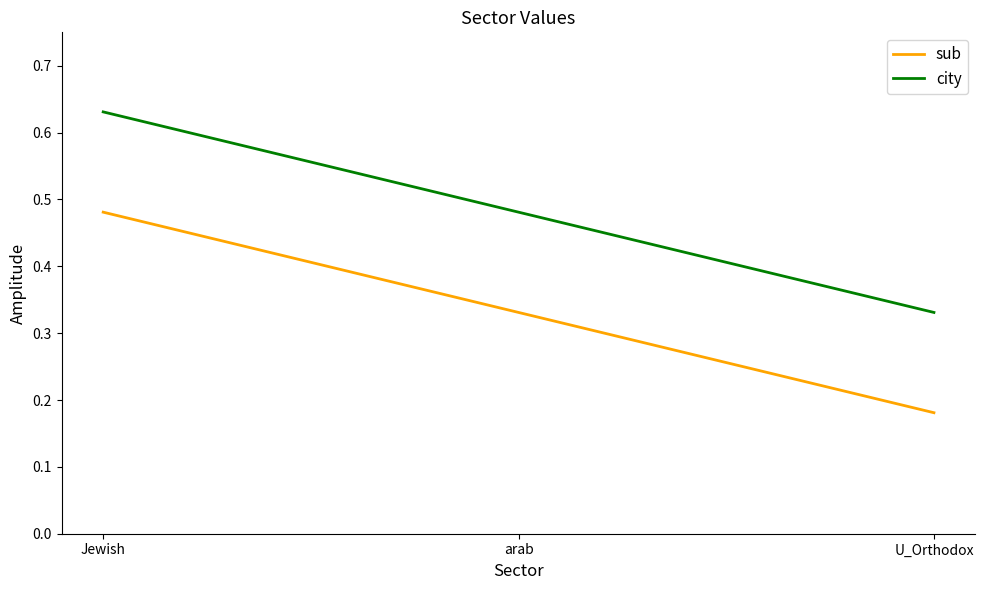

Which series has the largest total across all categories?

city